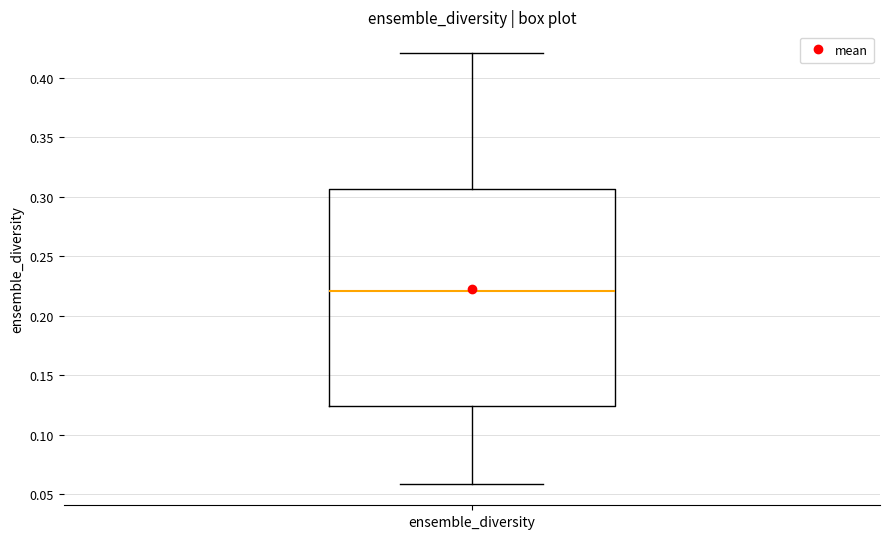

Read this box plot against the y-axis: the position of the median line, the range covered by the box, and the ends of both whiskers. The values are not printed on the chart, so give them approximately, as read against the axis.

median 0.220, box 0.125 to 0.305, whiskers 0.060 to 0.420